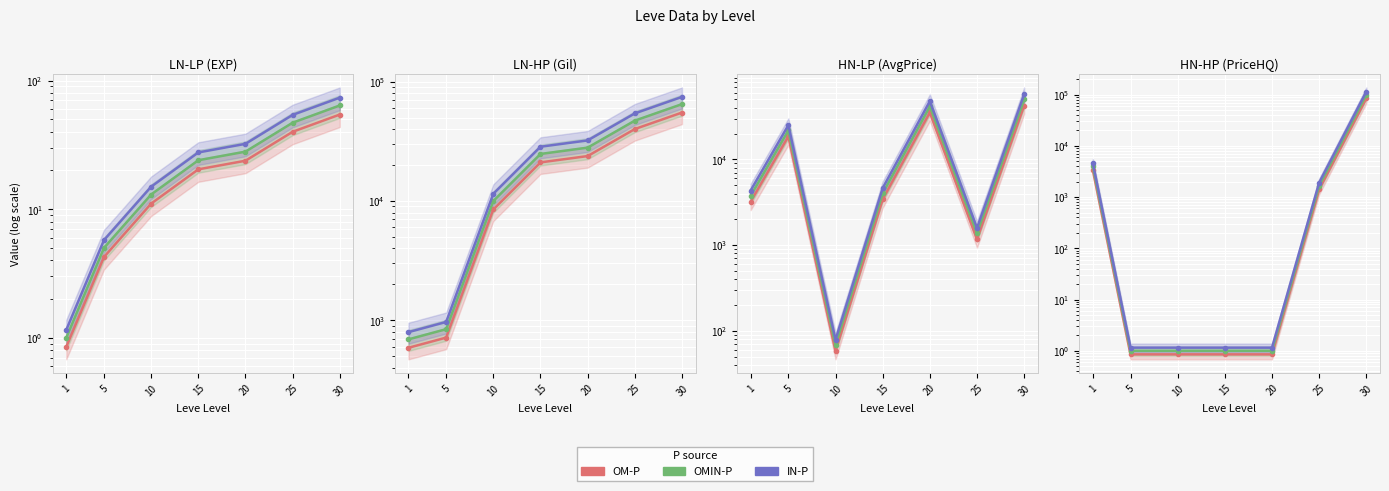

The value of OMIN-P at 30 is 179996.5. True or false?

False